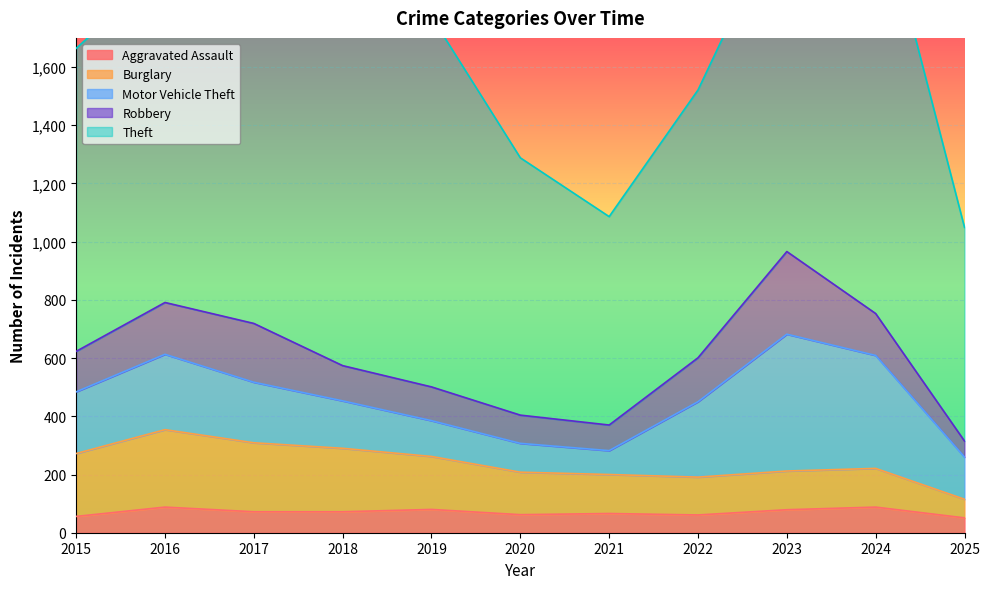

What is the approximate value of Burglary at 2021?

134